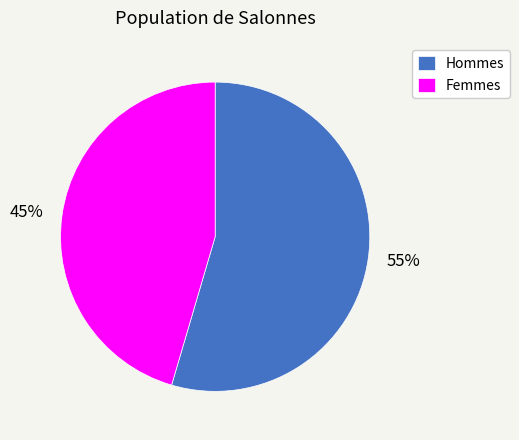

The 55% slice represents 55% of the pie. True or false?

True